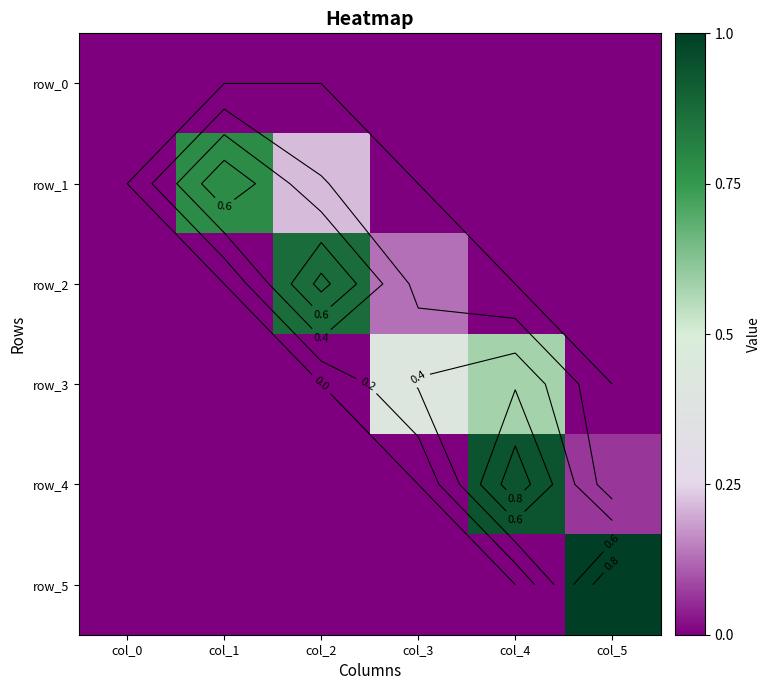

The row_0 series shows 0.0 at col_5. True or false?

True